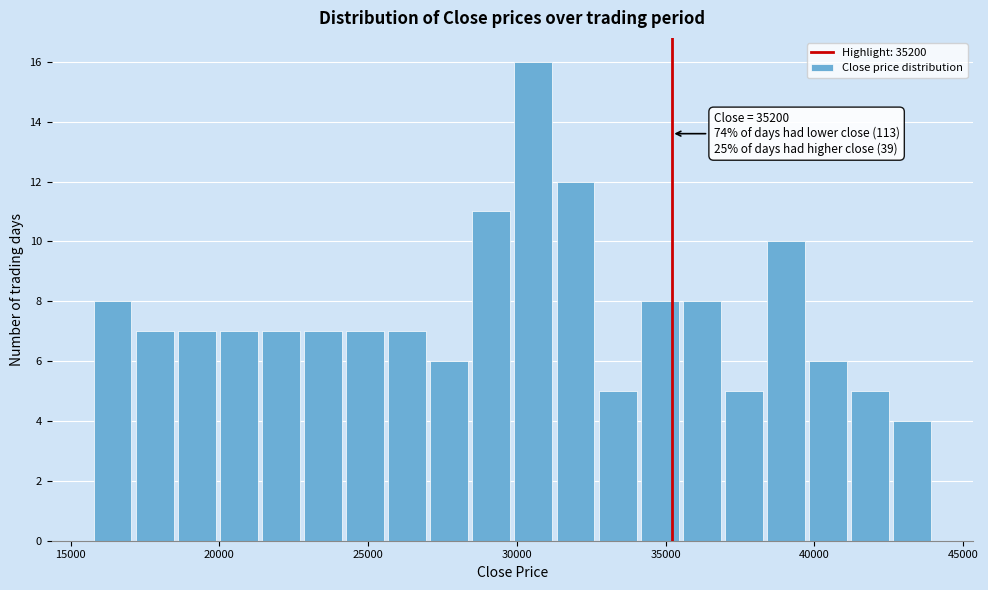

Around what value on the x-axis is the tallest bar? Give the approximate position of its centre, as read against the axis.

30500